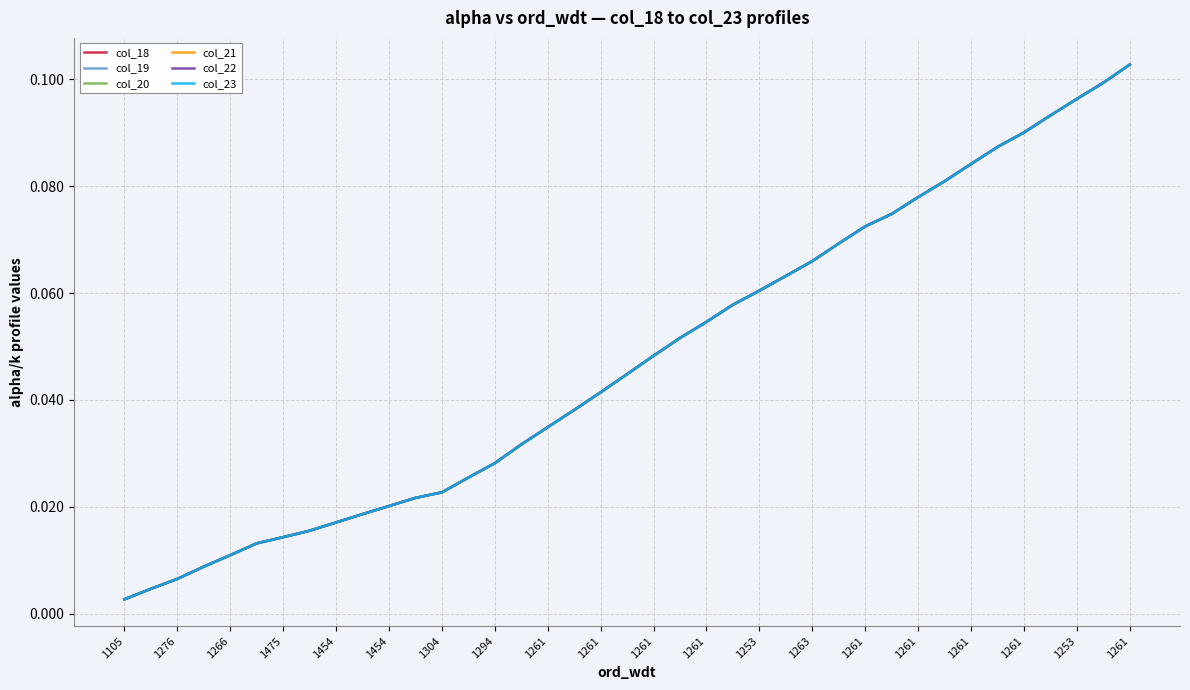

True or false: col_22 and col_21 intersect in this chart.

False